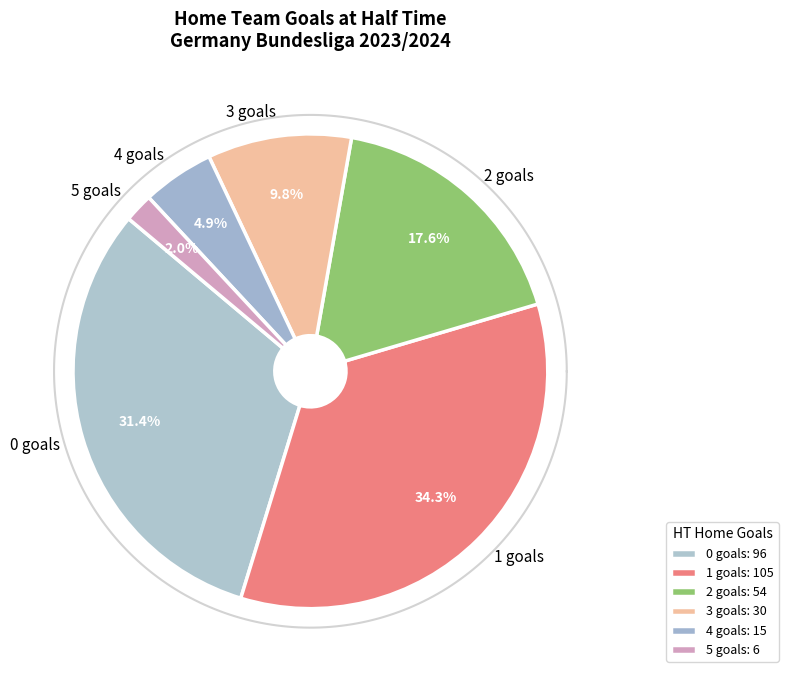

Combined, do 5 and 0 account for over 50%?

No